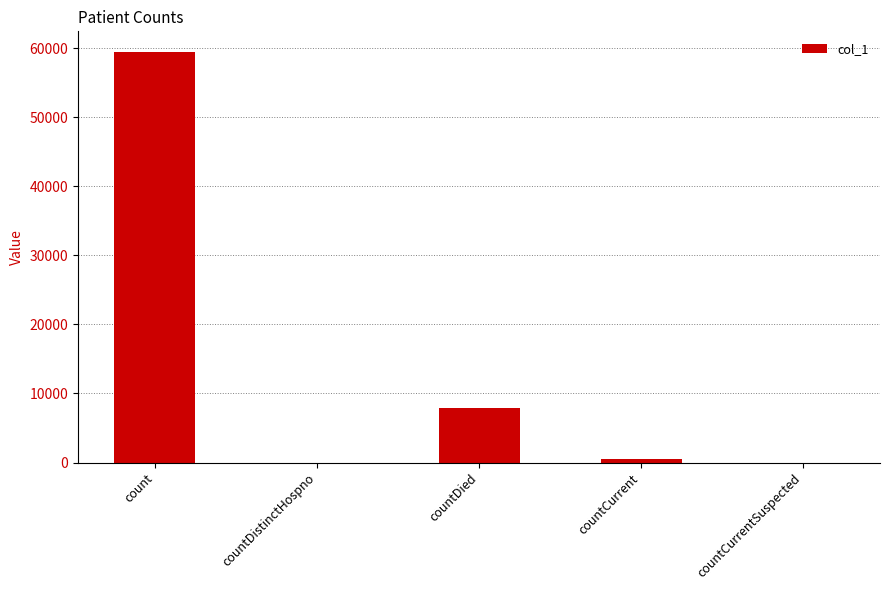

Where does the data first go above 473?

count